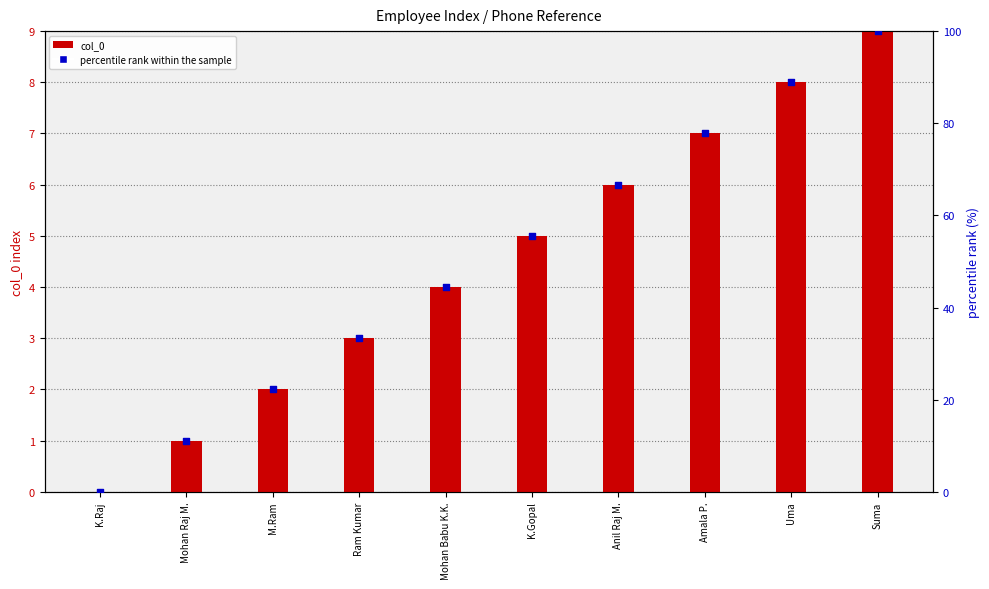

At how many categories does at least one series exceed 27?

7